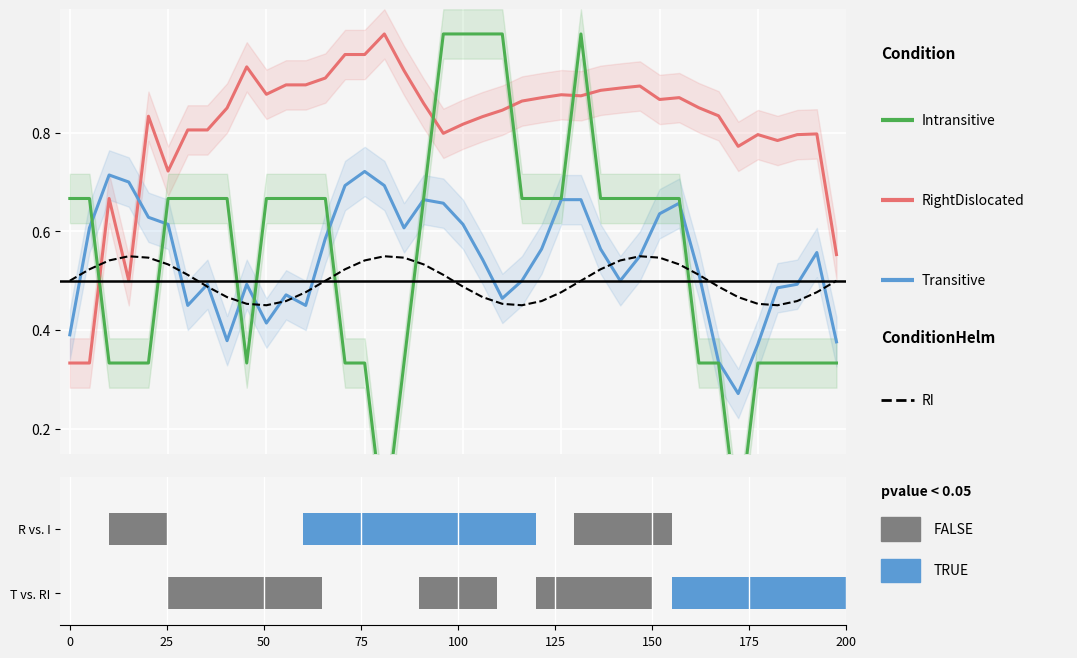

What is the difference between the maximum and minimum values in the col_1 (Intransitive) series?

1.0